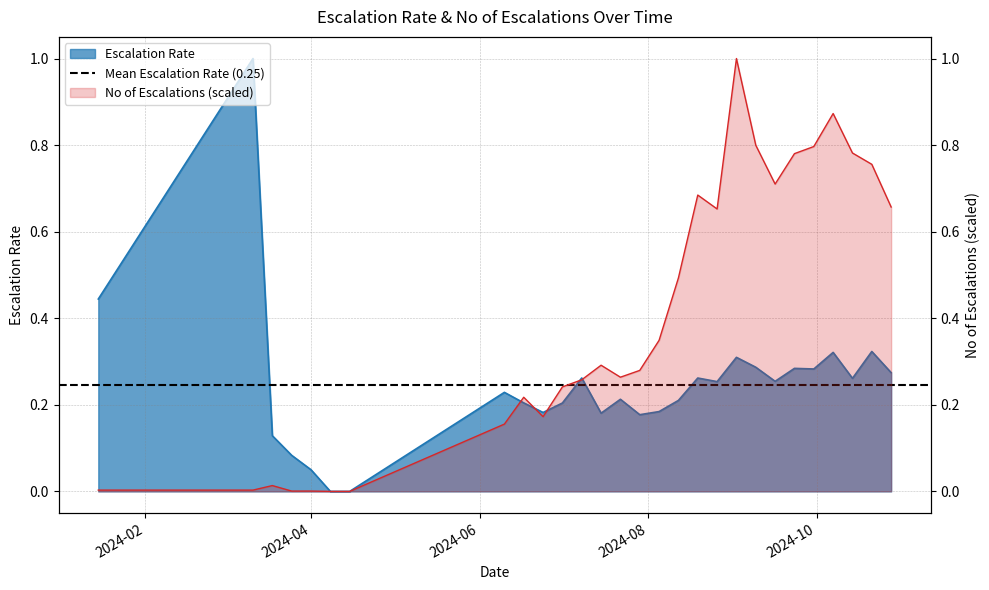

Rank the series at 2024-07-29 from lowest to highest value.

Escalation Rate, No of Escalations